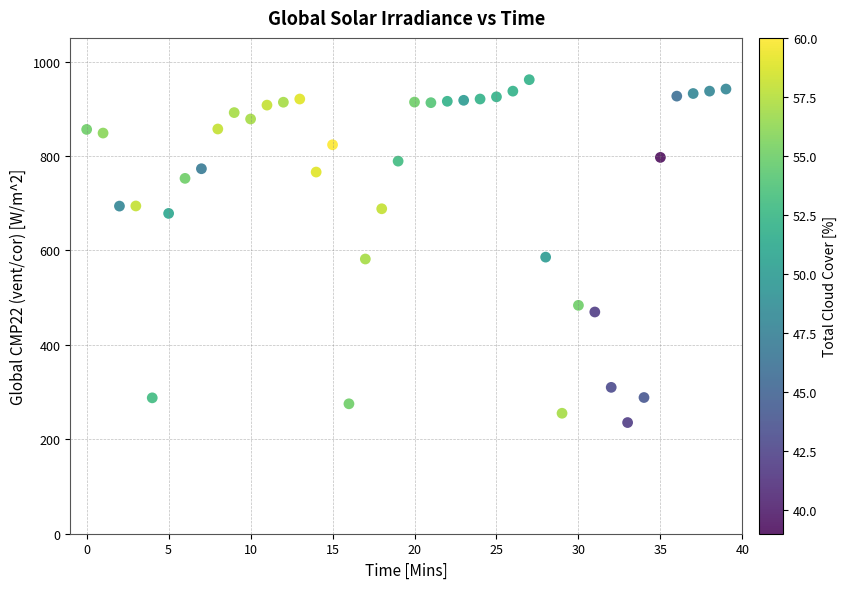

What is the range of Y values (max minus min)?

726.1